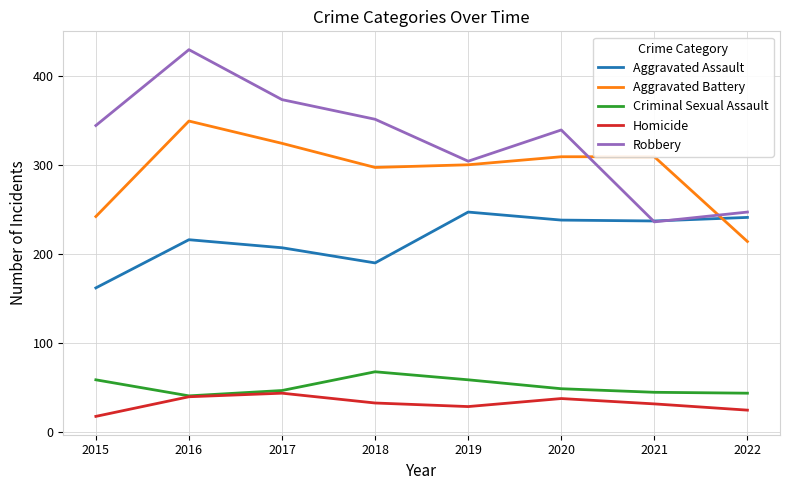

Does the chart have visible grid lines?

Yes